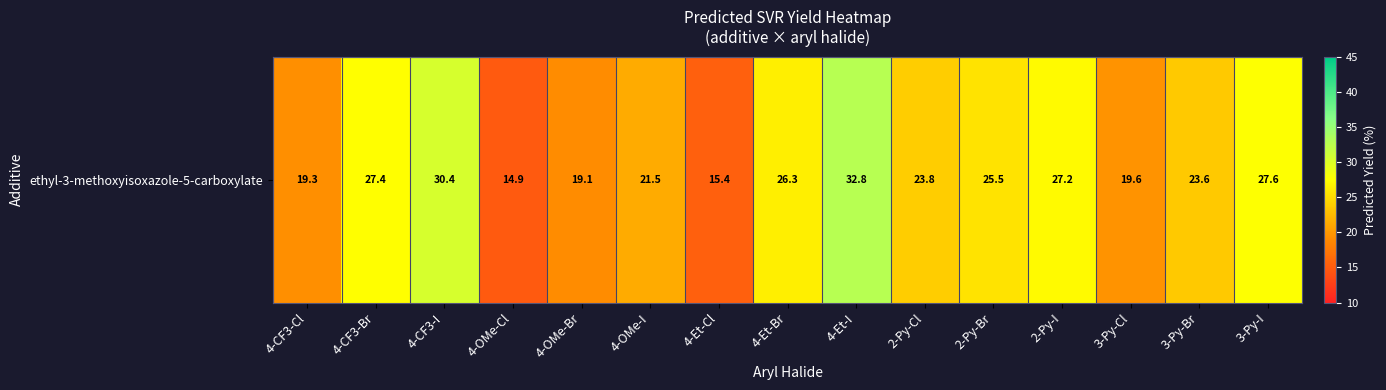

List the labels in order of value, largest first.

4-Et-I, 4-CF3-I, 3-Py-I, 4-CF3-Br, 2-Py-I, 4-Et-Br, 2-Py-Br, 2-Py-Cl, 3-Py-Br, 4-OMe-I, 3-Py-Cl, 4-CF3-Cl, 4-OMe-Br, 4-Et-Cl, 4-OMe-Cl